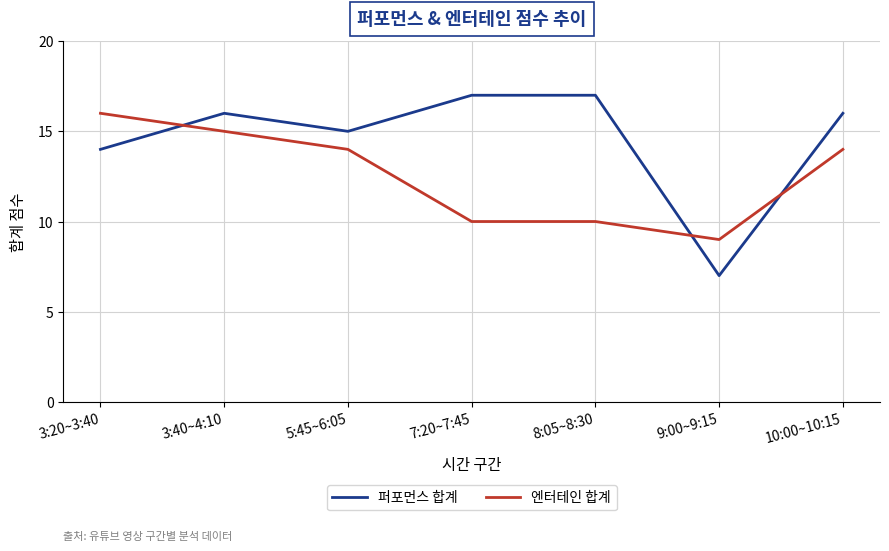

Which series has the largest total across all categories?

퍼포먼스 합계